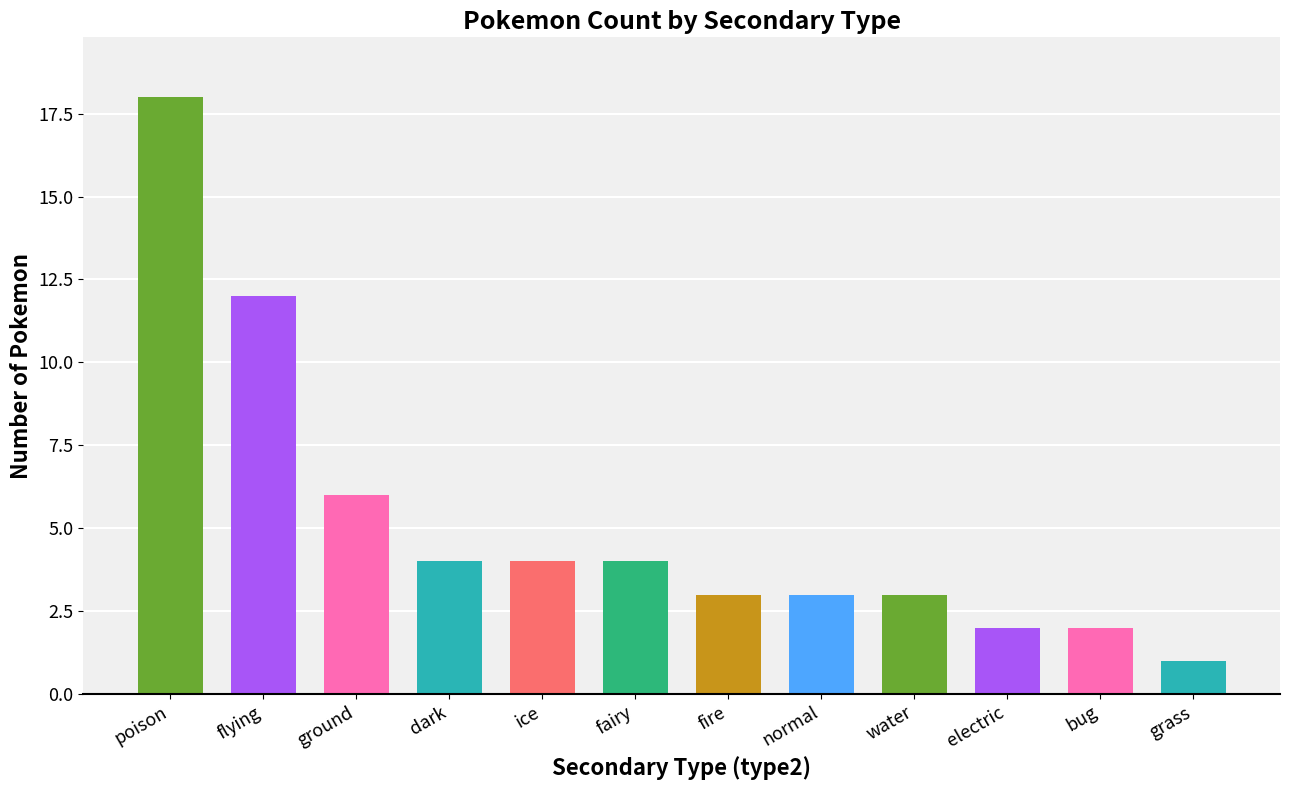

Reading left to right, list all the values displayed in this chart.

18	12	6	4	4	4	3	3	3	2	2	1